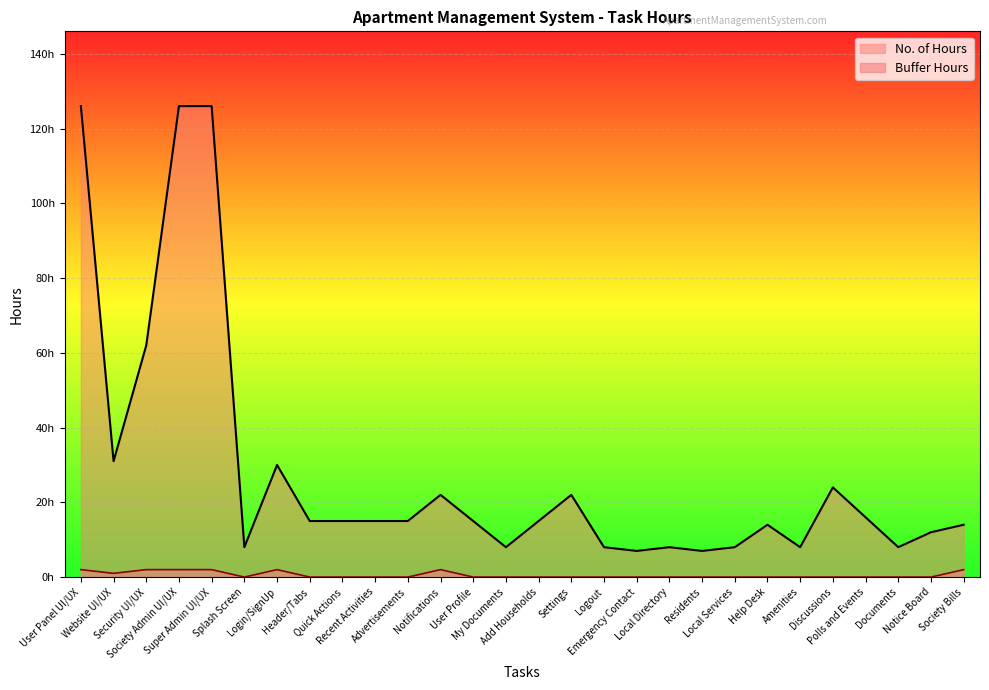

What is the value of the No. of Hours point at the 16th from the left?

22